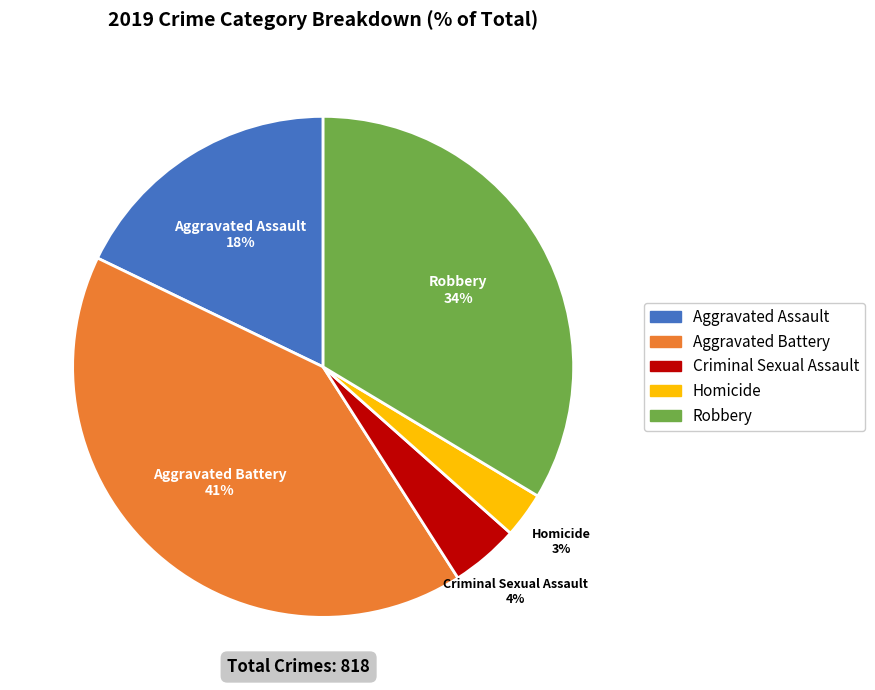

What is the smallest slice in the pie chart?

Homicide